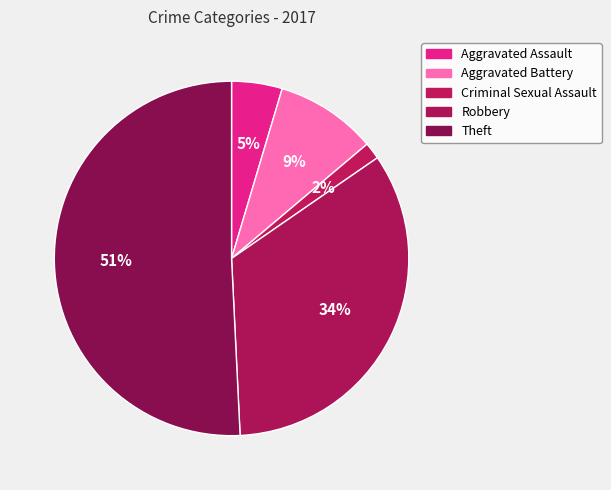

The Aggravated Assault slice represents 1% of the pie. True or false?

False